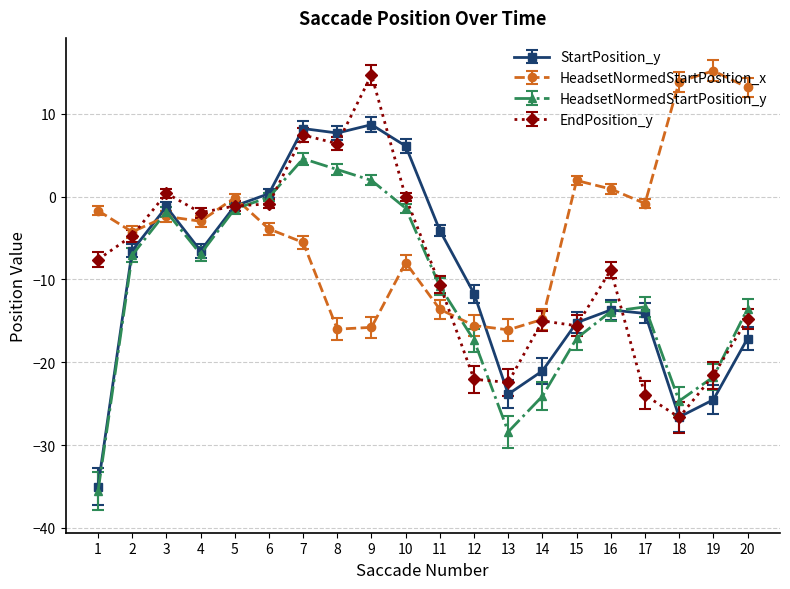

Does the chart have visible grid lines?

Yes